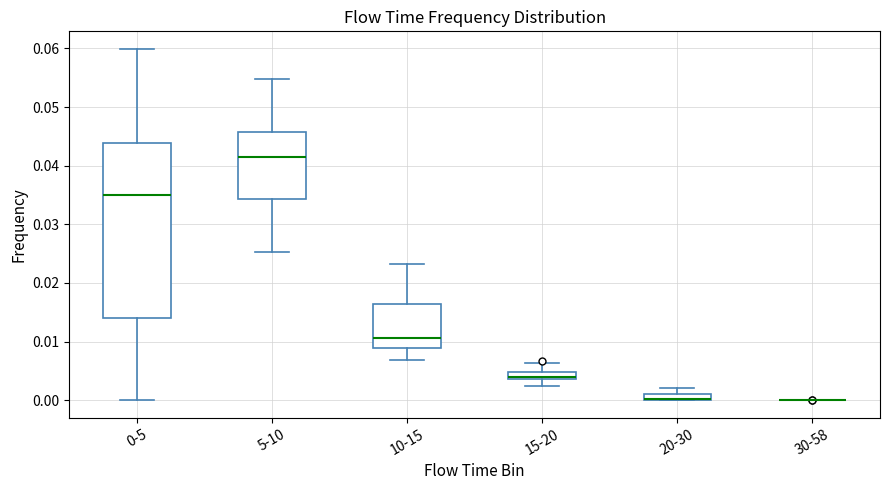

Where does the upper whisker of the box for 15-20 end on the y-axis? The values are not printed on the chart, so give them approximately, as read against the axis.

0.006